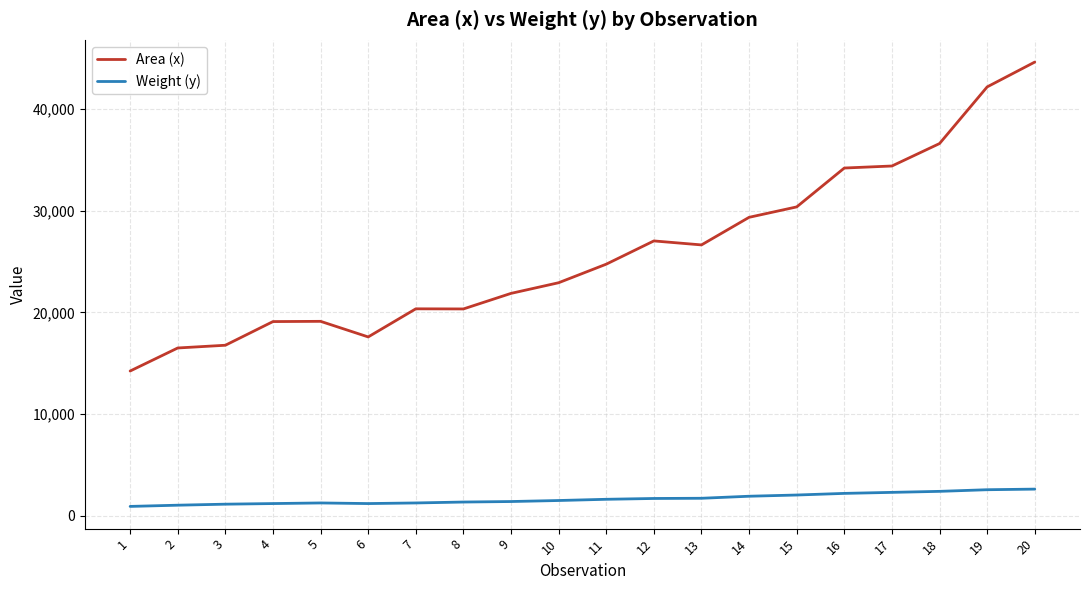

What is the total value across all series at 12?

28749.0